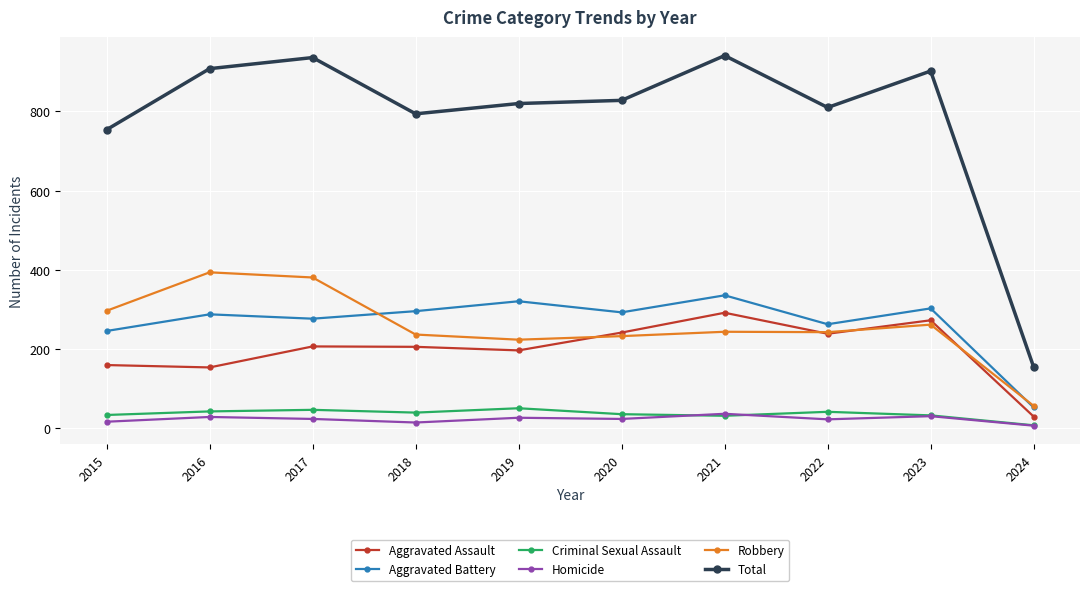

What are all the series names shown in the legend?

Aggravated Assault, Aggravated Battery, Criminal Sexual Assault, Homicide, Robbery, Total